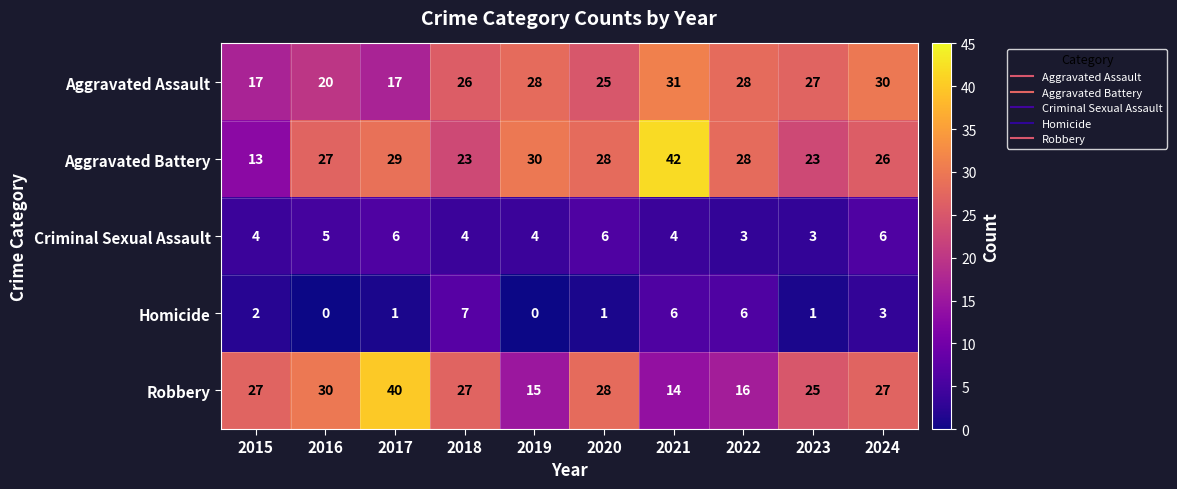

List the series in order of their peak value, highest first.

Aggravated Battery, Robbery, Aggravated Assault, Homicide, Criminal Sexual Assault